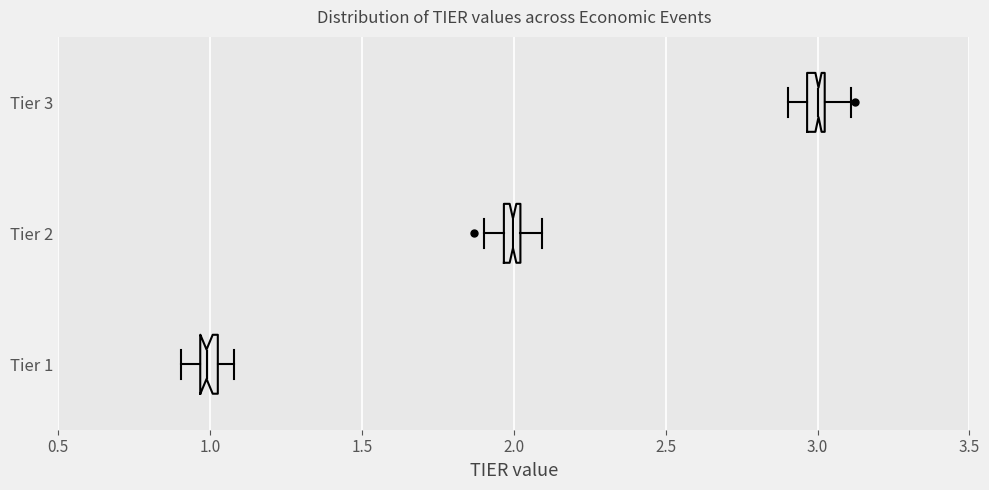

Where is the right edge of the box for Tier 3 on the x-axis? The values are not printed on the chart, so give them approximately, as read against the axis.

3.00